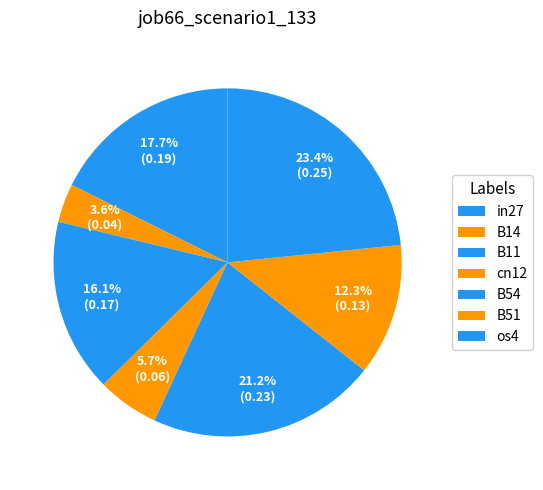

What is the total percentage of B14 and os4?

27.0%